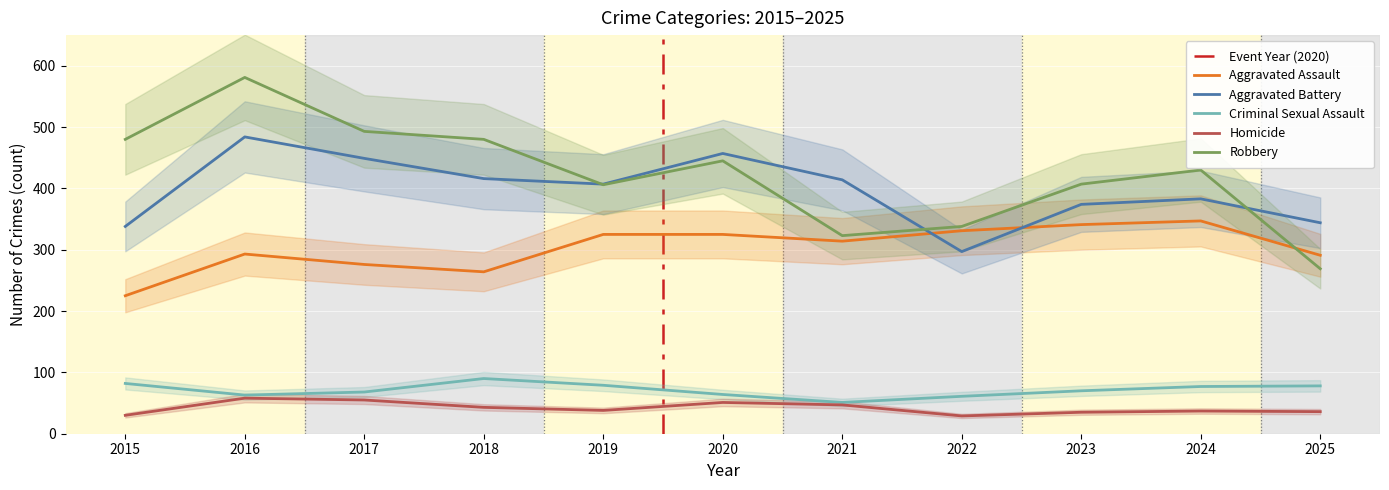

The Aggravated Assault series shows 325 at 2020. True or false?

True